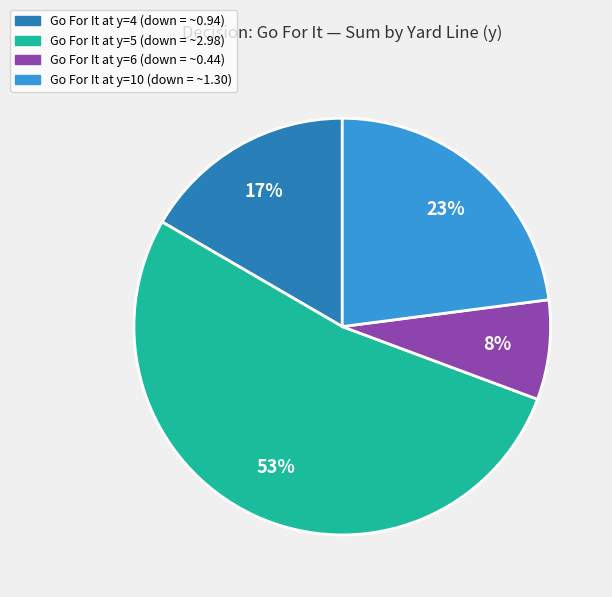

To the nearest percent, what is the difference between the largest and smallest slice percentages?

45%